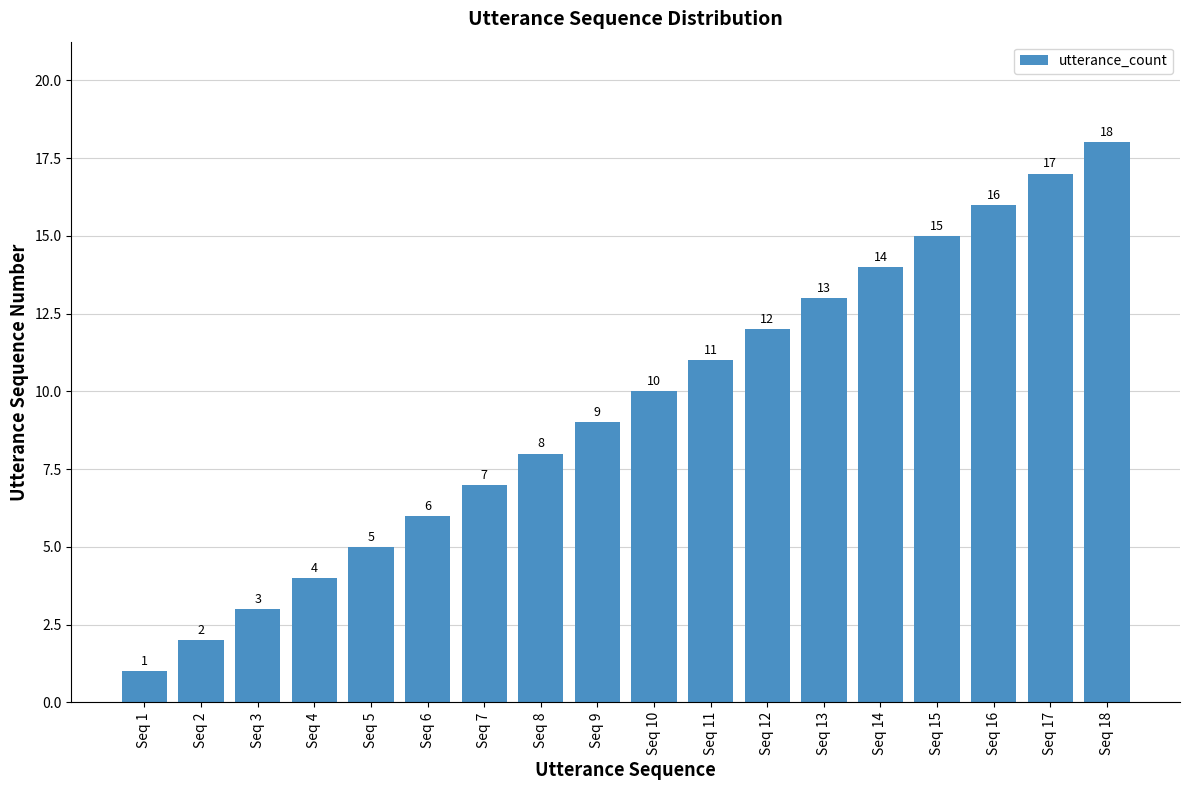

At which label is the value closest to 9?

Seq 9